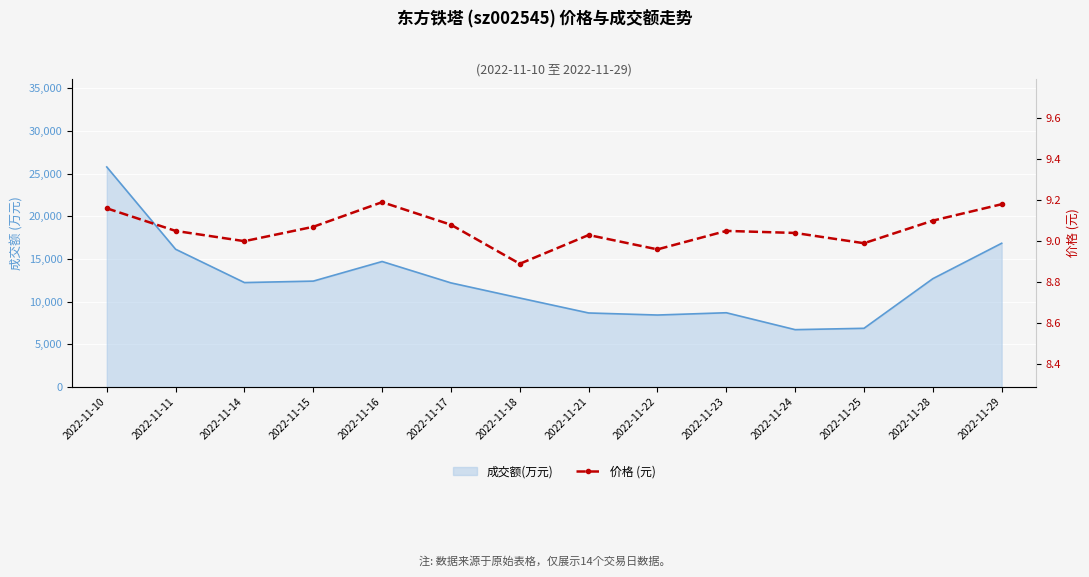

List the labels in order of value, smallest first.

2022-11-18, 2022-11-22, 2022-11-25, 2022-11-14, 2022-11-21, 2022-11-24, 2022-11-11, 2022-11-23, 2022-11-15, 2022-11-17, 2022-11-28, 2022-11-10, 2022-11-29, 2022-11-16